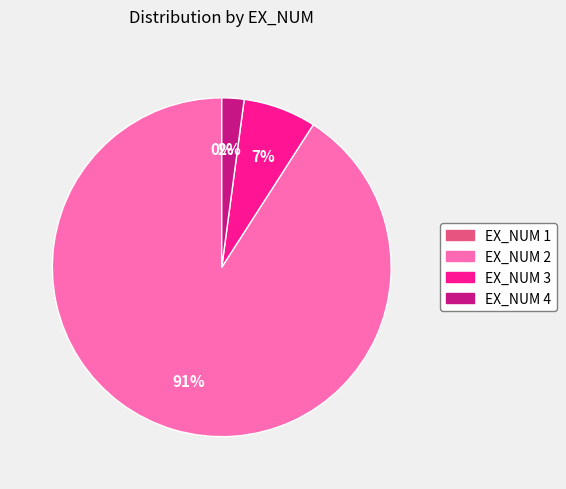

Is there a majority slice in this chart?

Yes